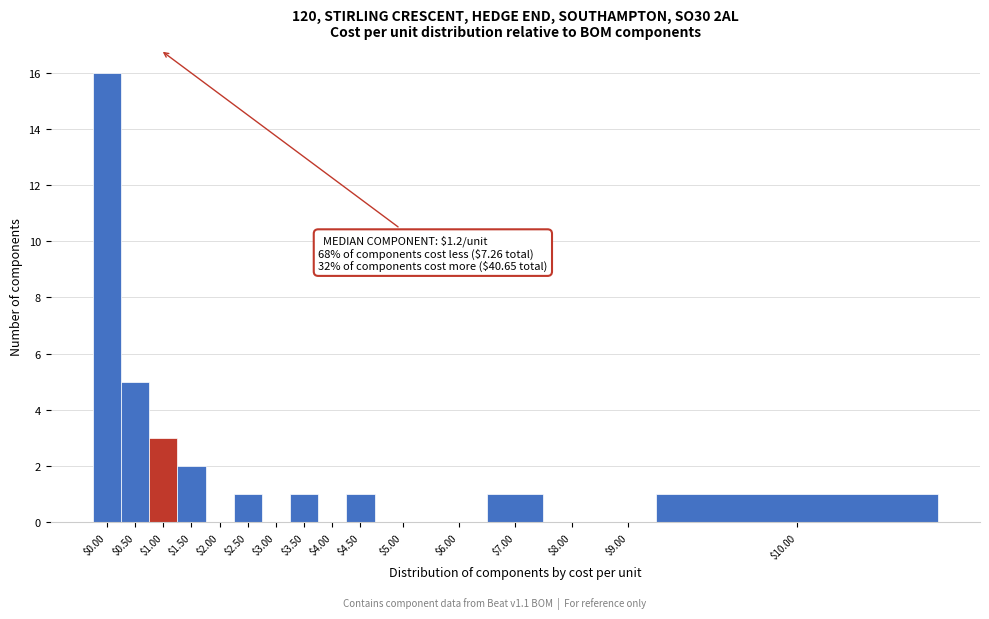

What is the sum of all values?

31